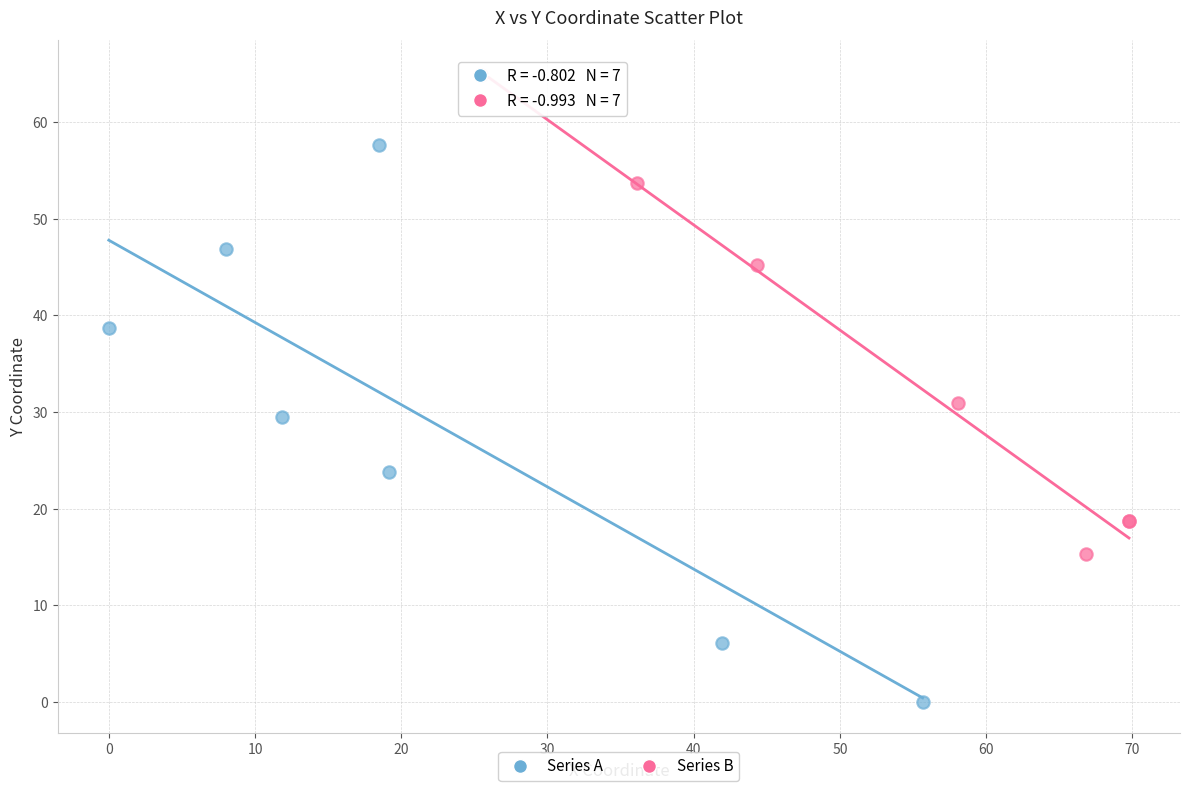

What are all the series names shown in the legend?

Series A, Series B